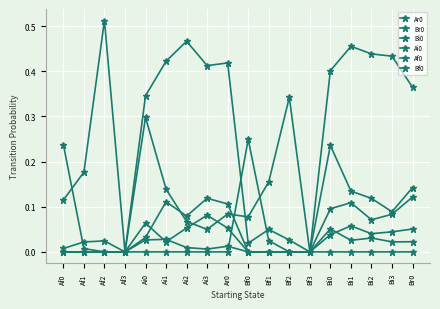

After their last crossing, which series has the higher values: Br0 or Ar0?

Ar0